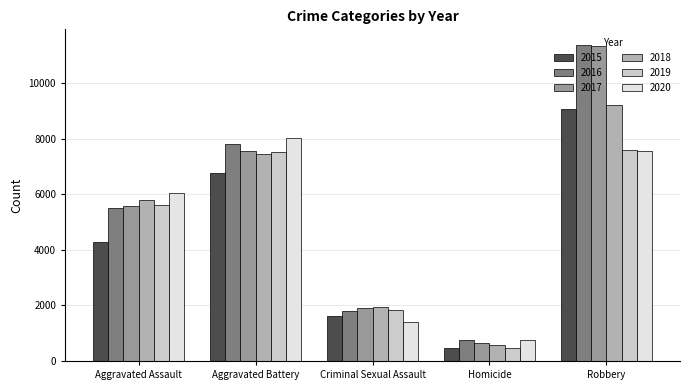

Between Aggravated Assault and Aggravated Battery, which series saw the biggest shift?

2015